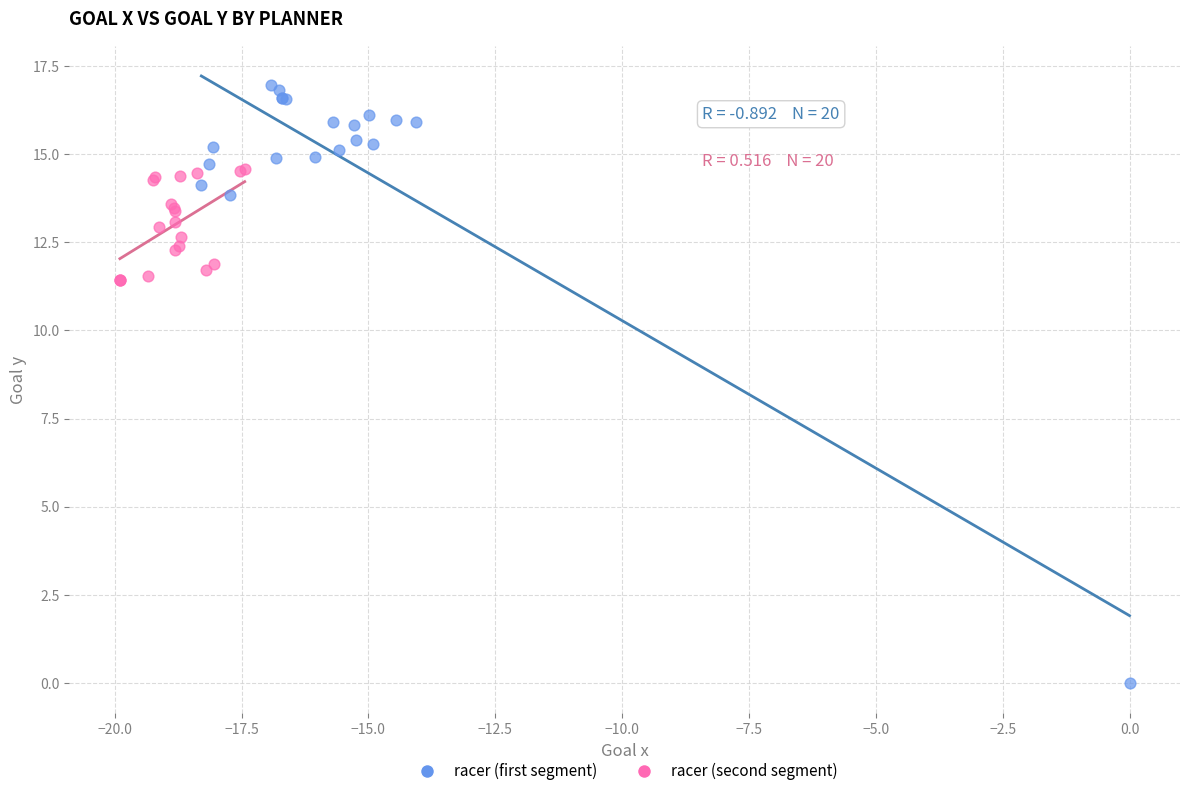

Which series contains the lowest Y value?

racer (first segment)